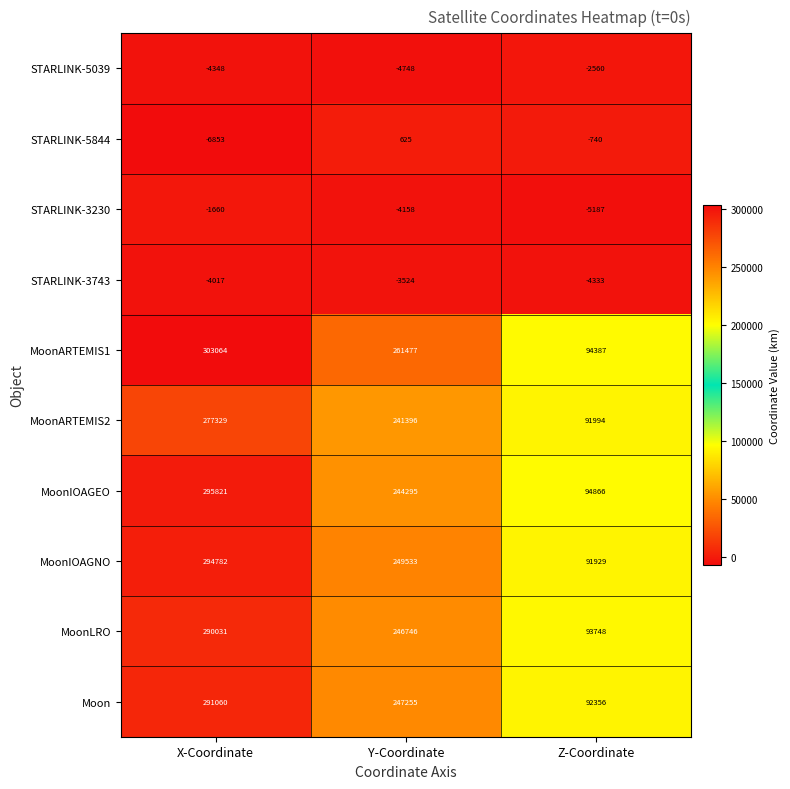

How many distinct data groups are displayed?

10